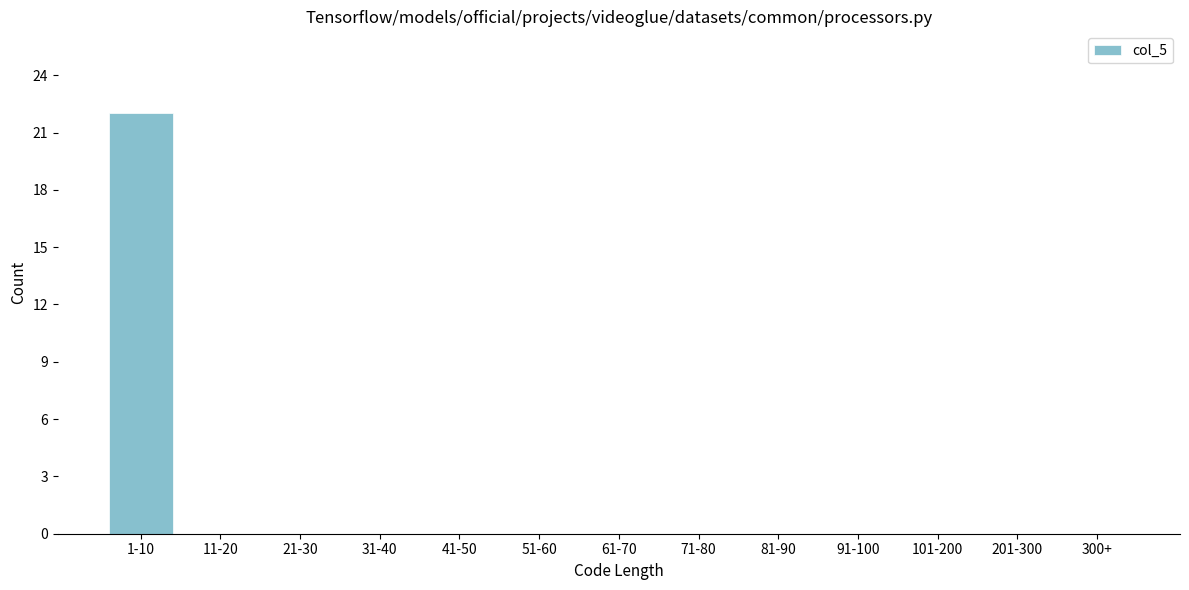

Reading left to right, what are all the values shown in this chart?

1-10=22	11-20=0	21-30=0	31-40=0	41-50=0	51-60=0	61-70=0	71-80=0	81-90=0	91-100=0	101-200=0	201-300=0	300+=0